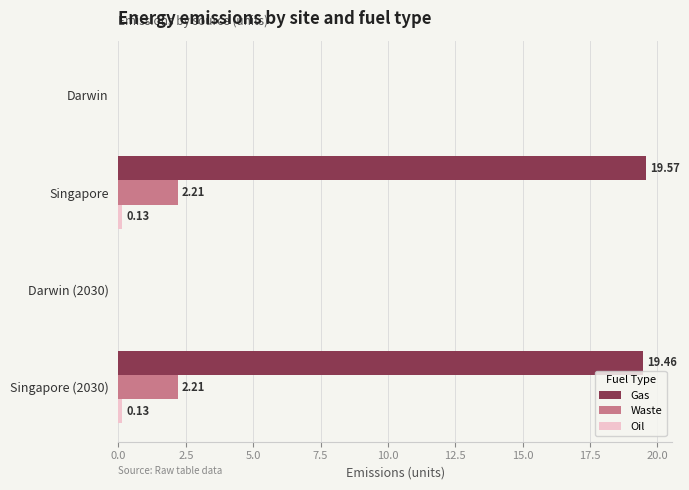

Between Singapore and Darwin (2030), which series saw the biggest shift?

Gas